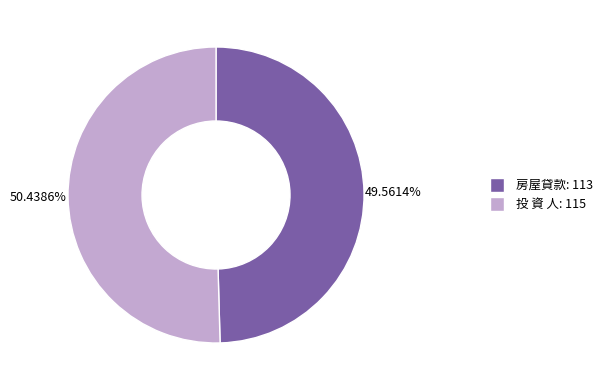

How many segments does this pie chart have?

2